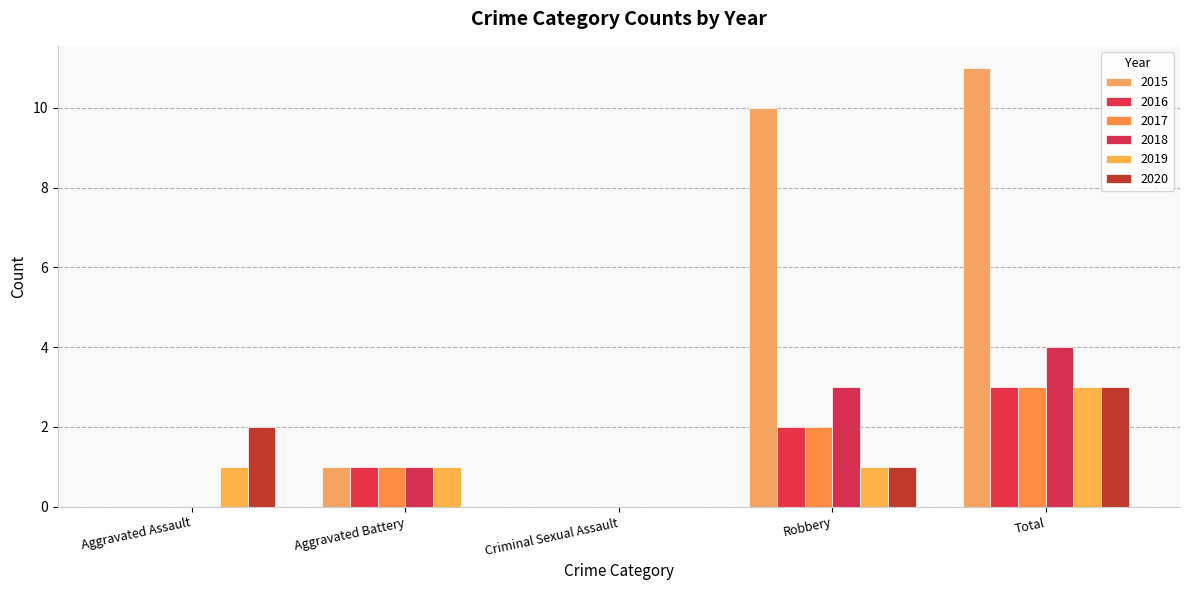

The value of 2015 at Robbery is 10. True or false?

True